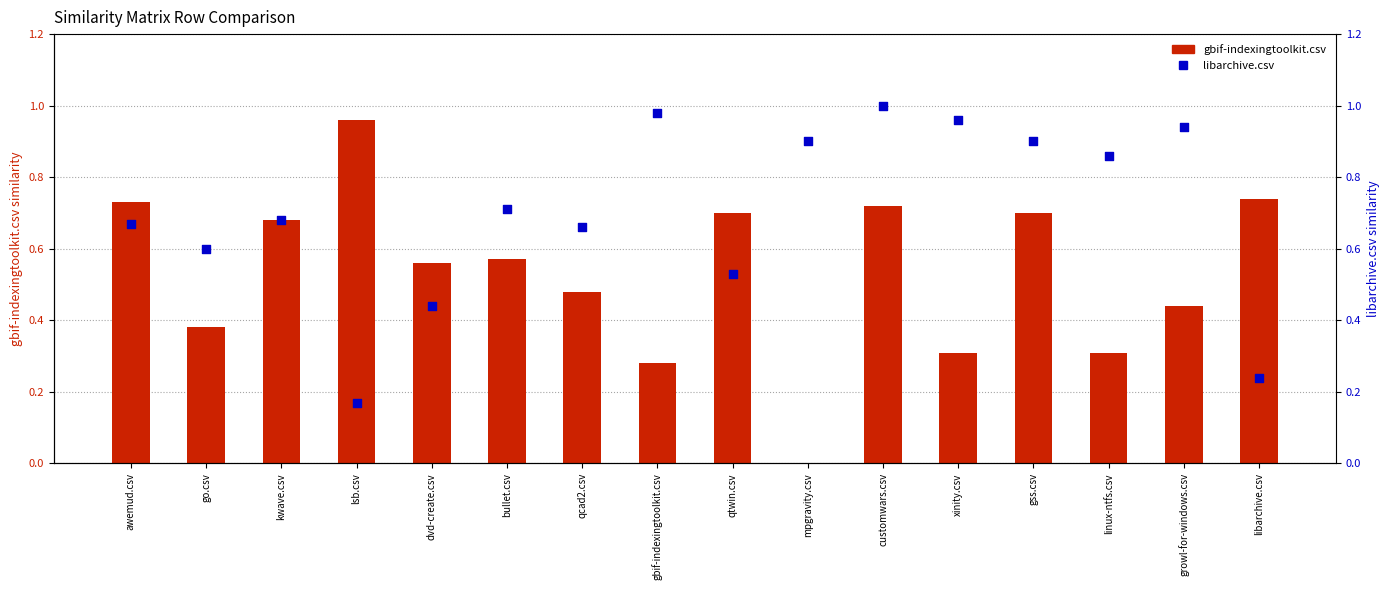

What are all the series names shown in the legend?

gbif-indexingtoolkit.csv, libarchive.csv